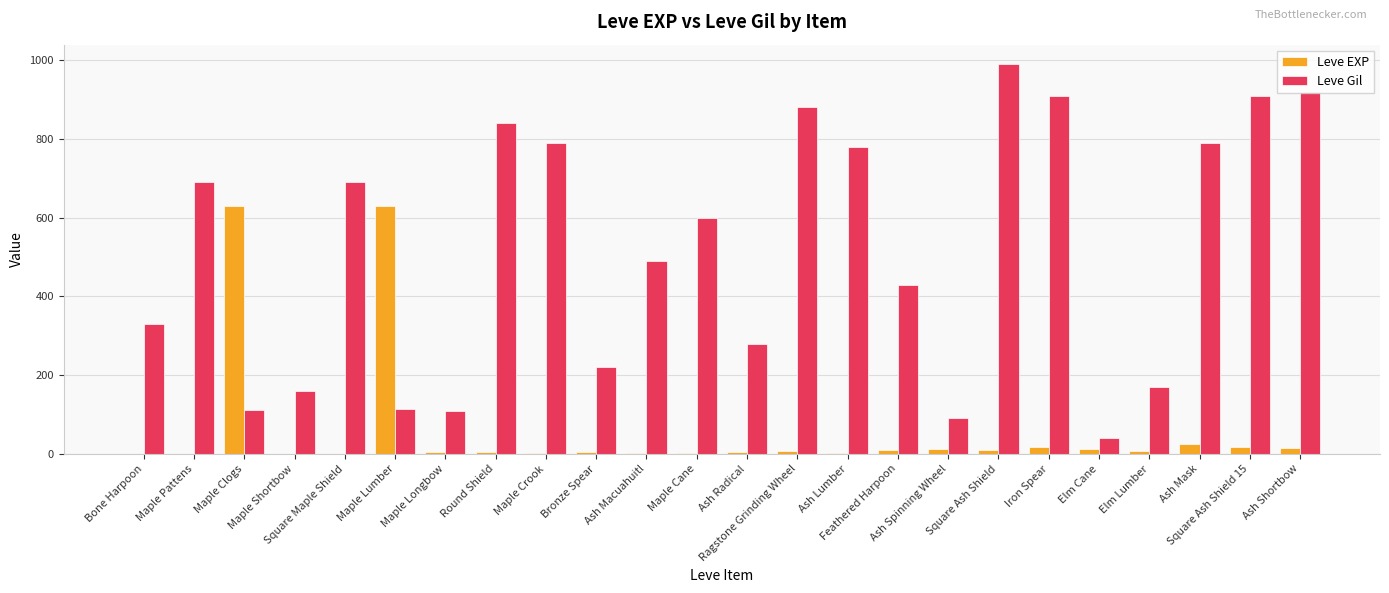

At which label is Leve Gil closest to 515?

Ash Macuahuitl